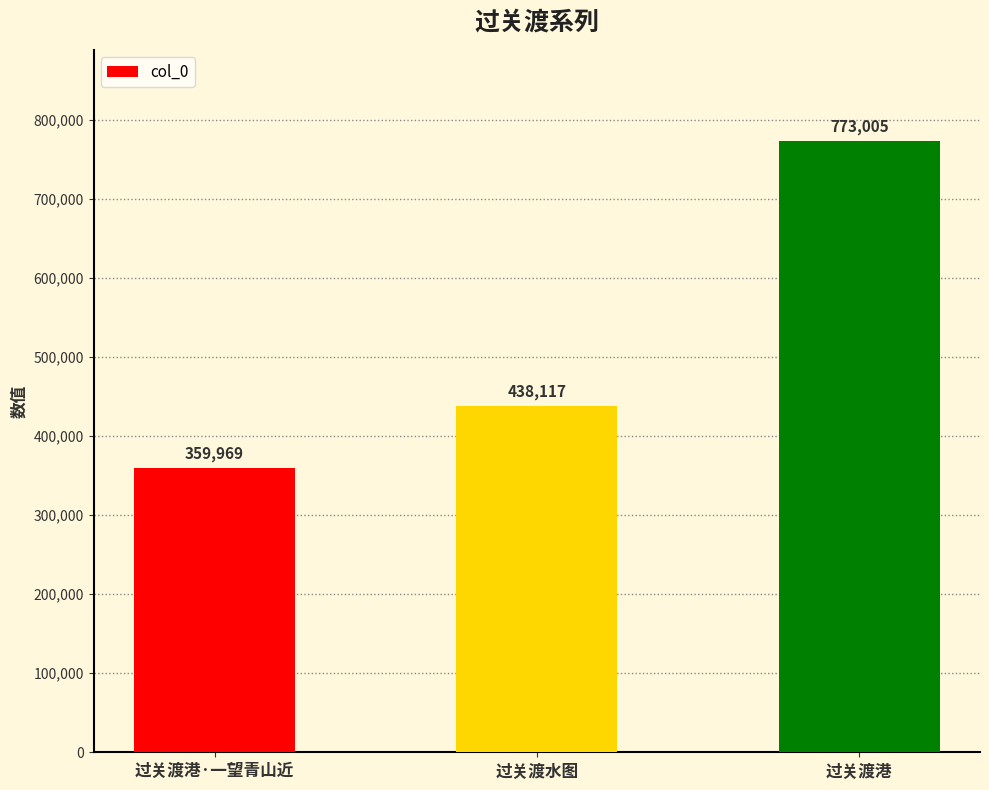

Reading left to right, what are all the values shown in this chart?

359969	438117	773005